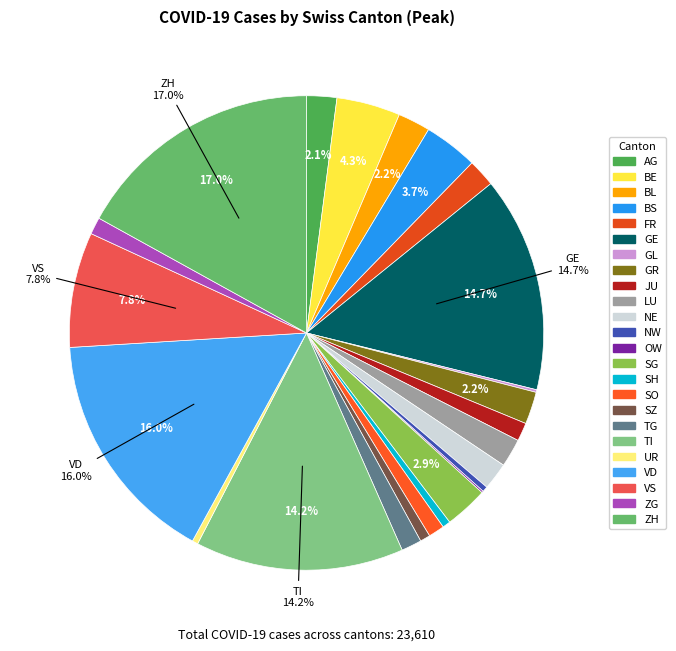

Do VS and TG together represent more than half of the pie?

No